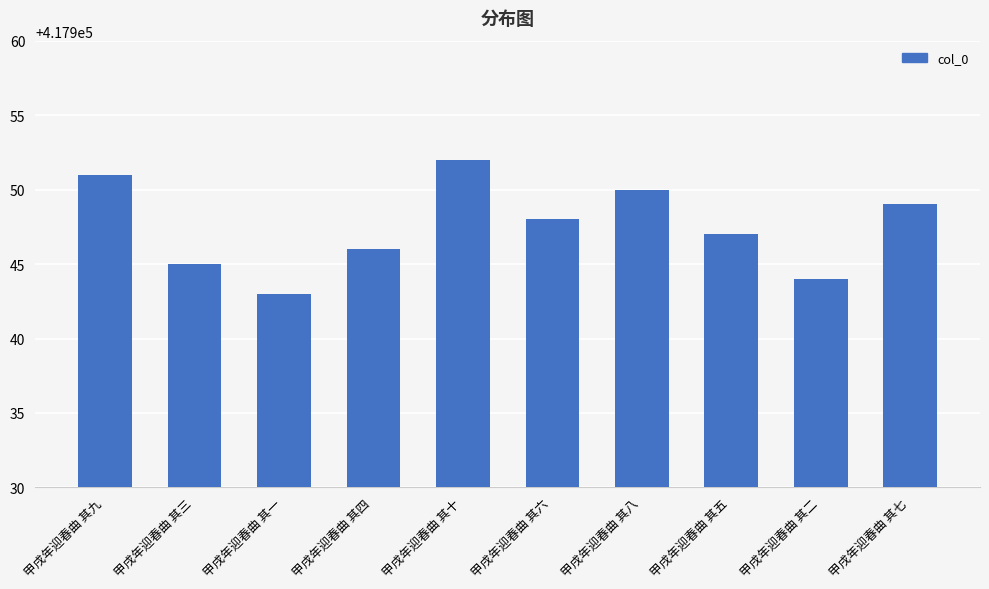

At which label is the value closest to 417947?

甲戌年迎春曲 其五